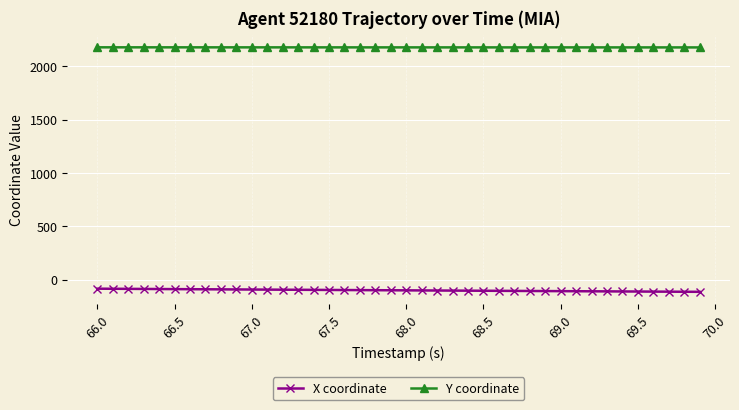

True or false: X coordinate and Y coordinate cross at least once.

False